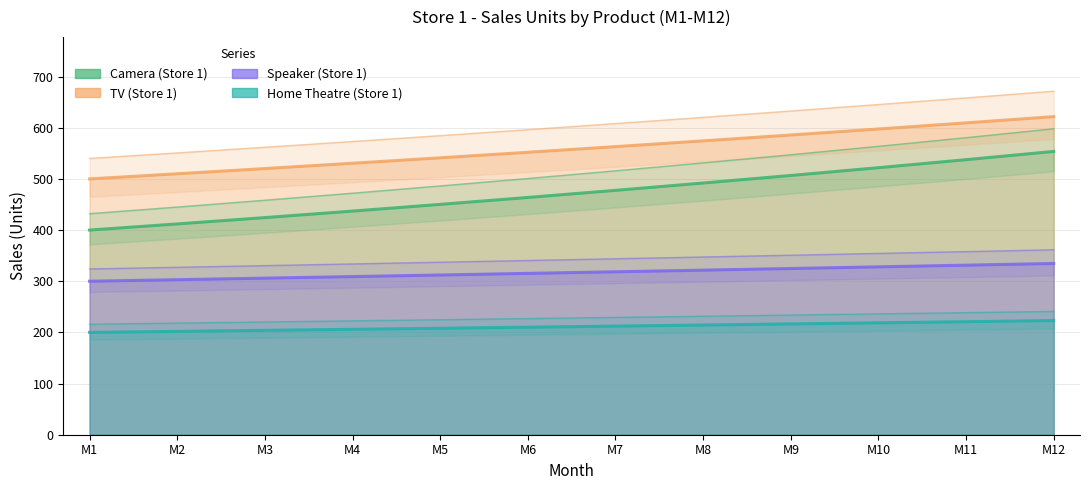

Count the number of data series in this chart.

4